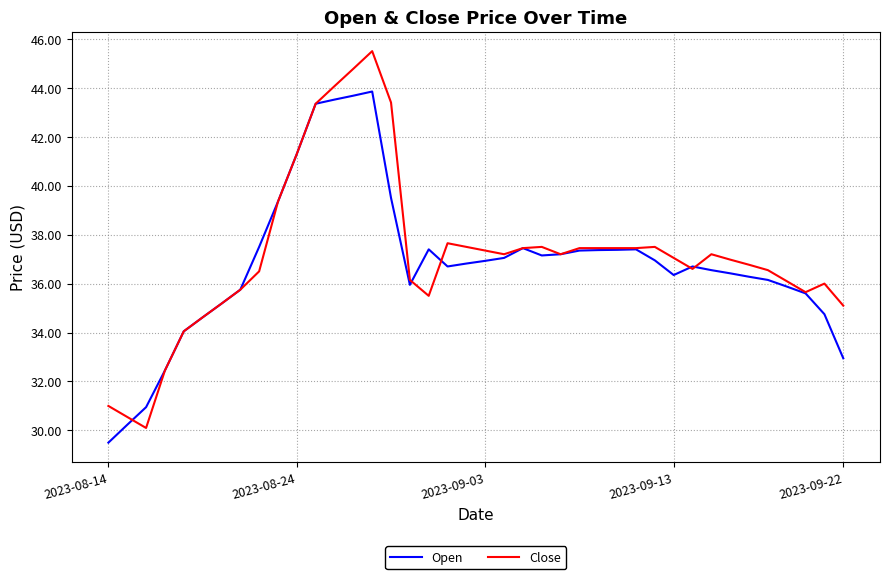

Which series has the largest range (max minus min)?

Close